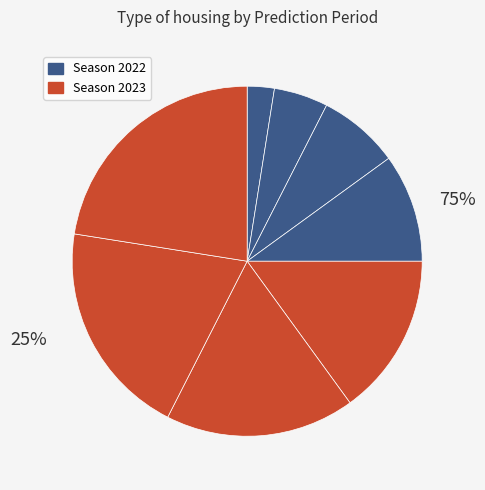

Is there any slice that represents more than half of the pie?

No